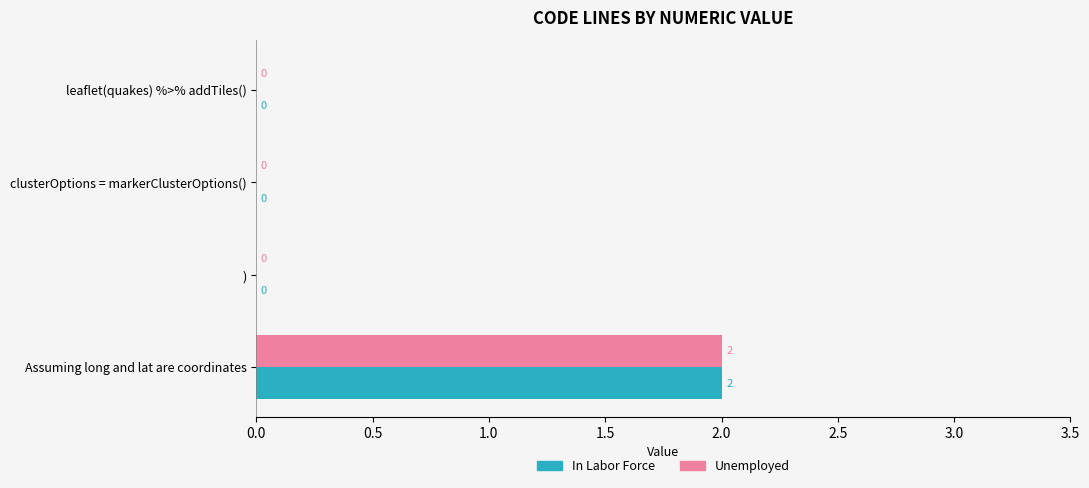

At which category is the sum across all series the highest?

Assuming long and lat are coordinates